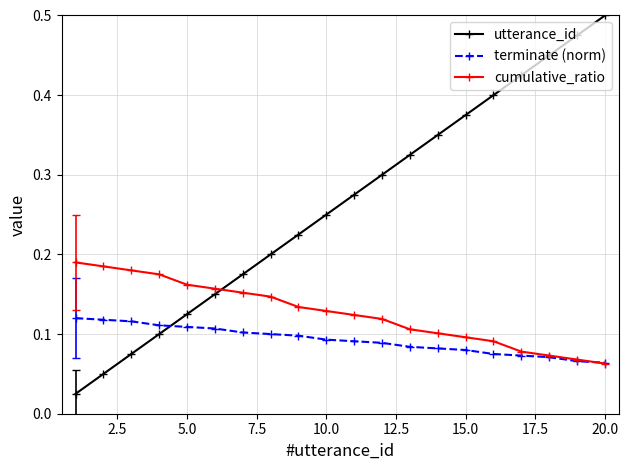

After their last crossing, which series has the higher values: cumulative_ratio or utterance_id?

utterance_id